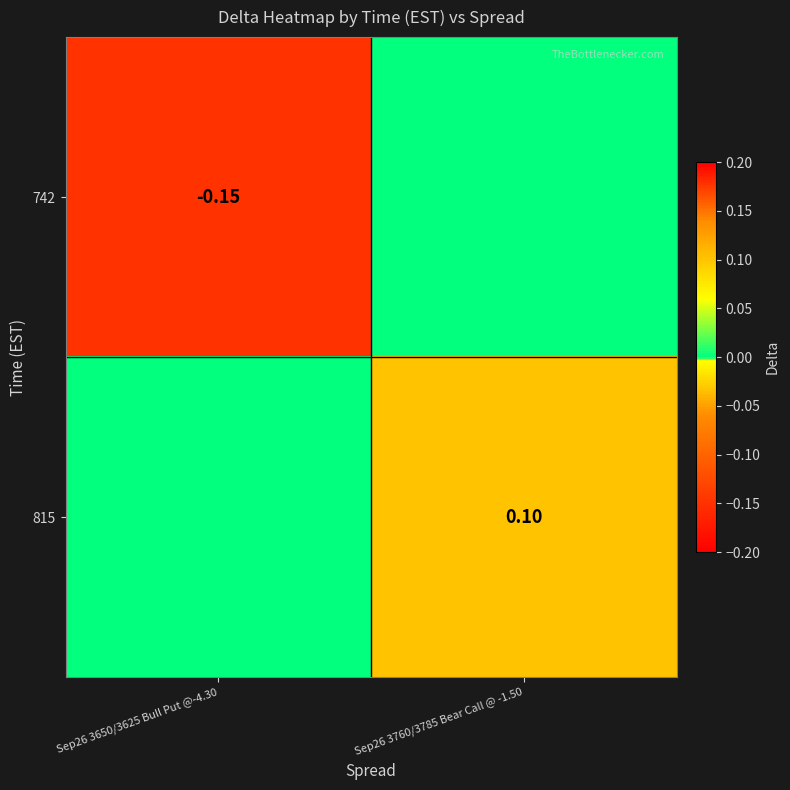

What is the smallest value displayed?

-0.1